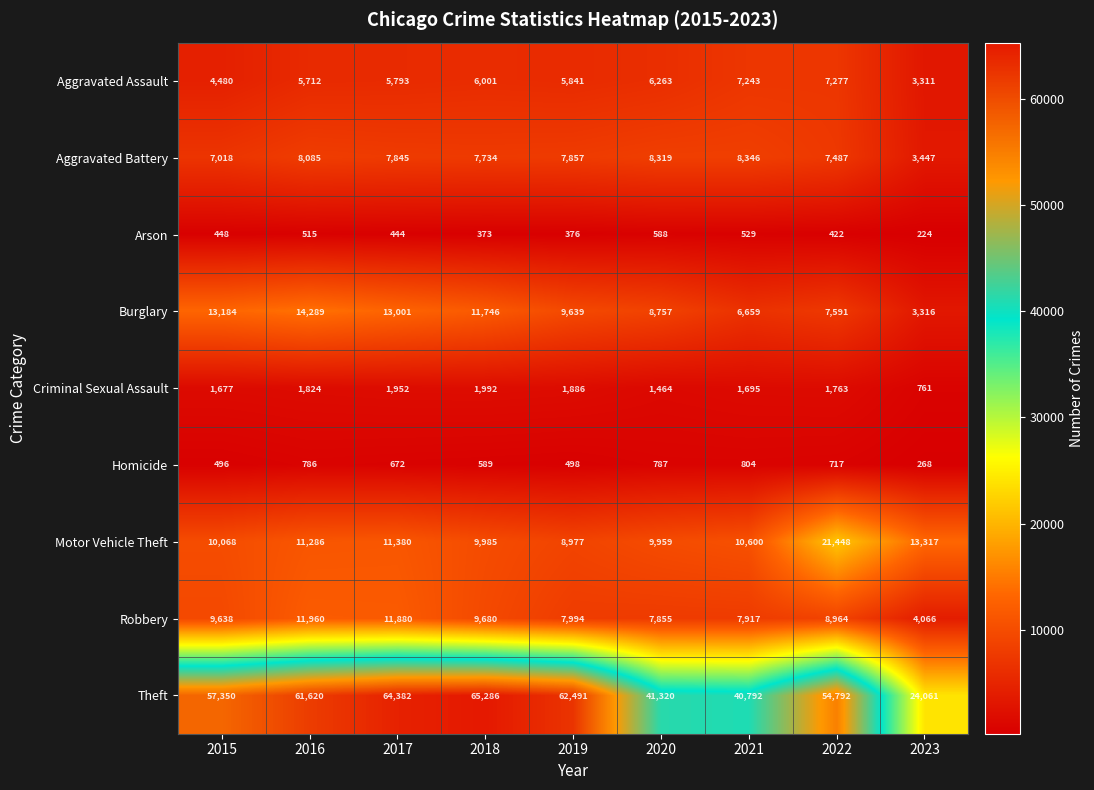

Is the value of Aggravated Assault at 2021 greater than the value of Motor Vehicle Theft at 2022?

No